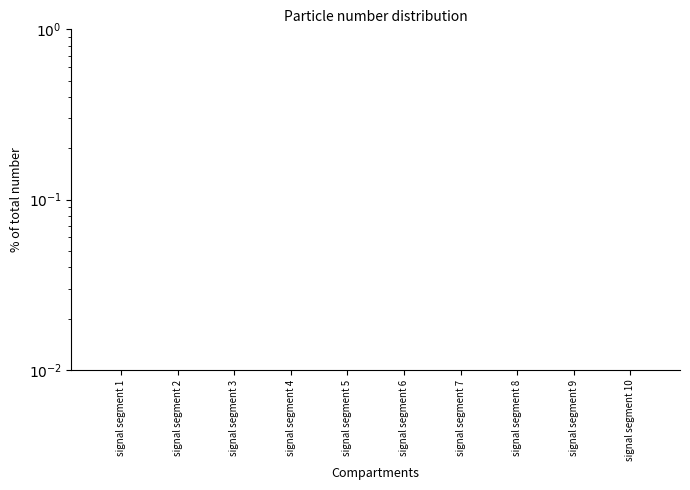

Does the chart contain stacked bars?

No